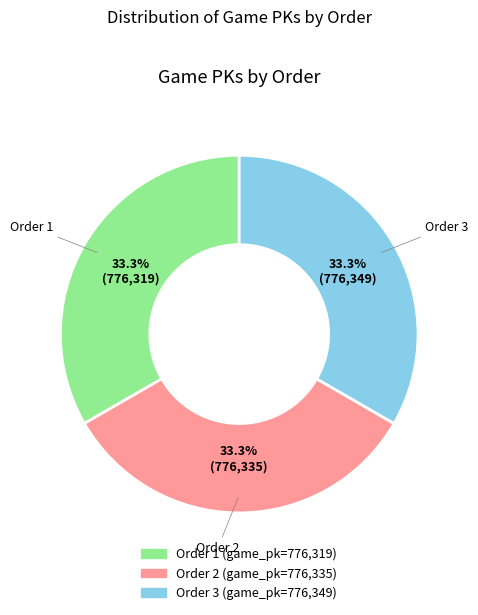

Is there any slice that represents more than half of the pie?

No